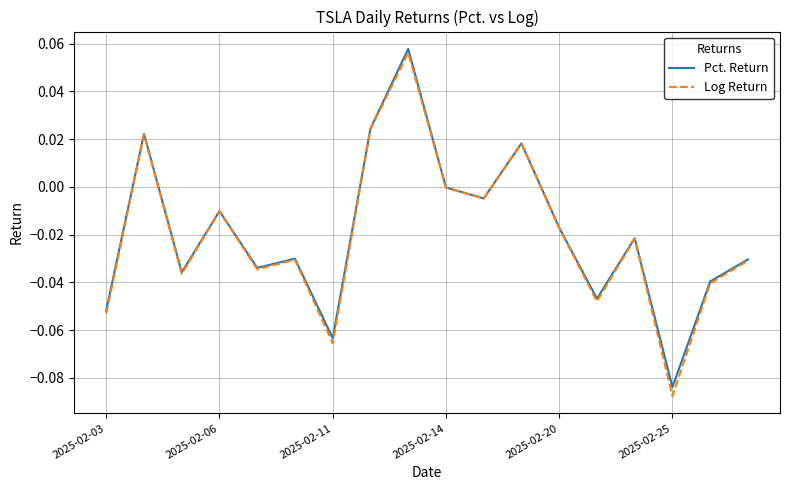

Which series has the largest range (max minus min)?

Log Return